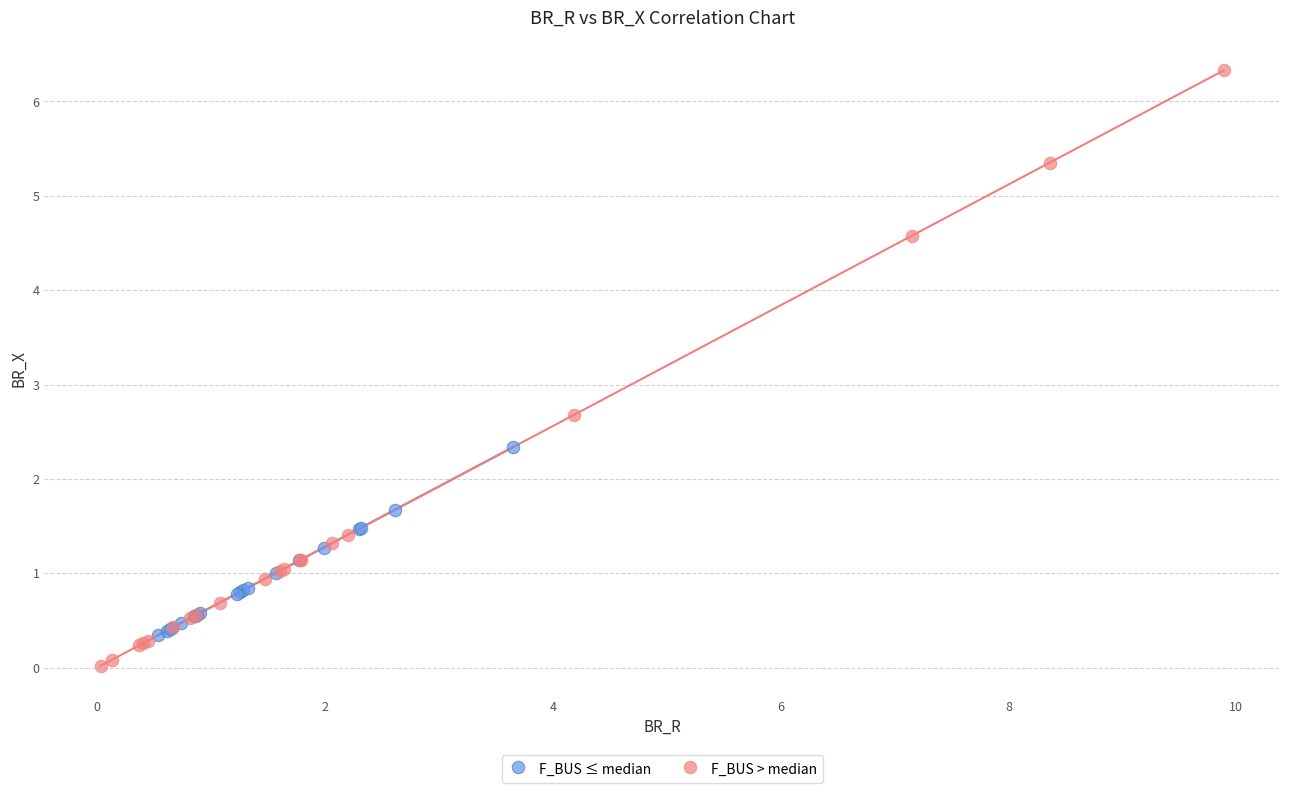

Which series has the largest Y range (max minus min)?

F_BUS > median